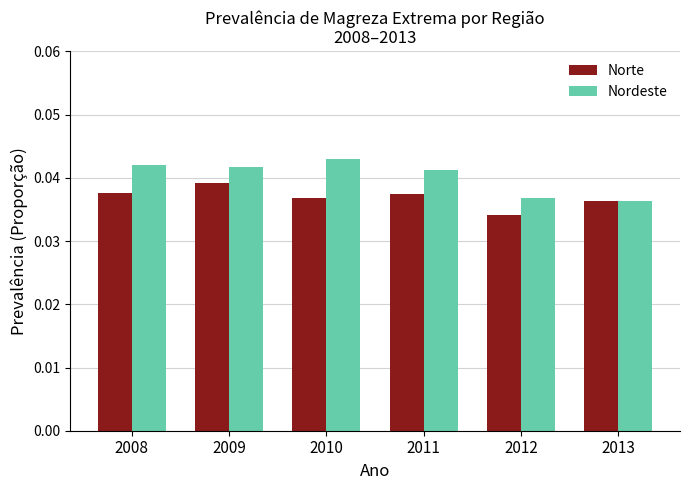

At which category is the sum across all series the highest?

2009